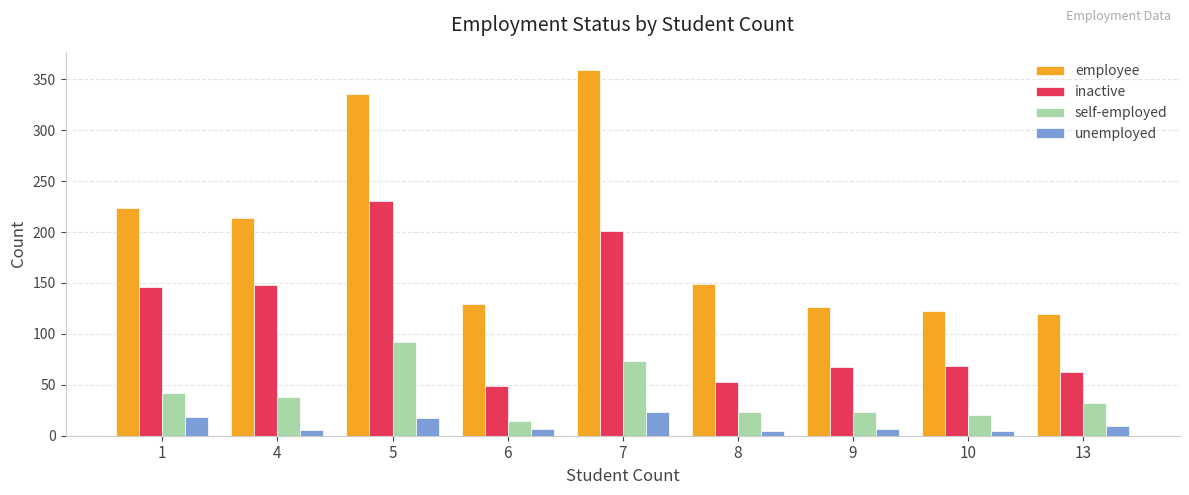

Where does the inactive series first go above 68?

1